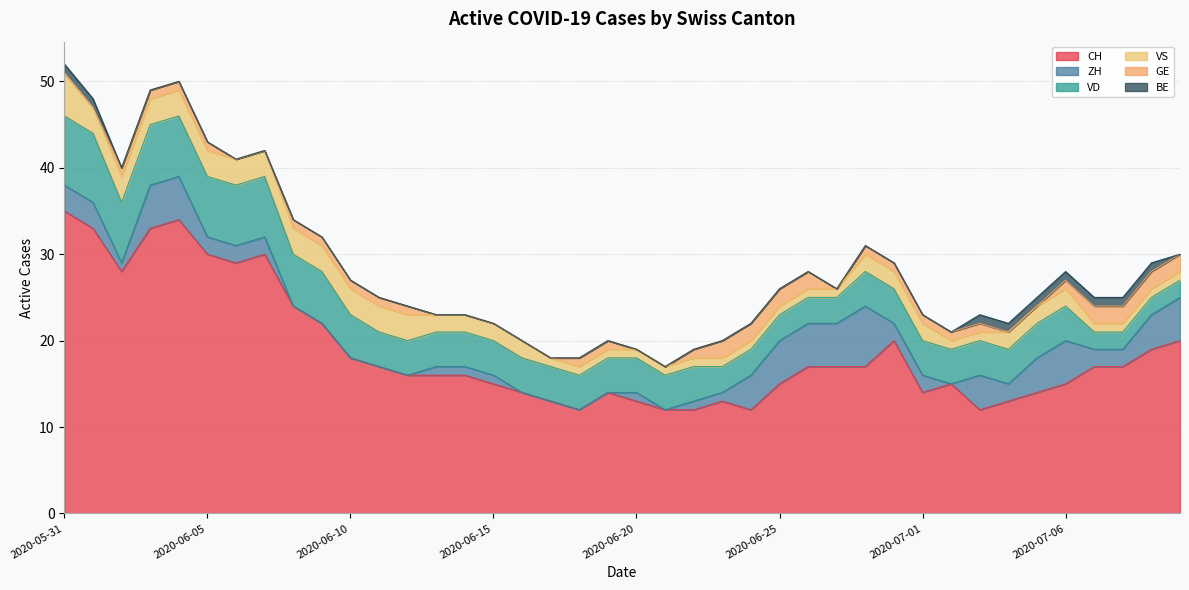

Does the chart have visible grid lines?

Yes